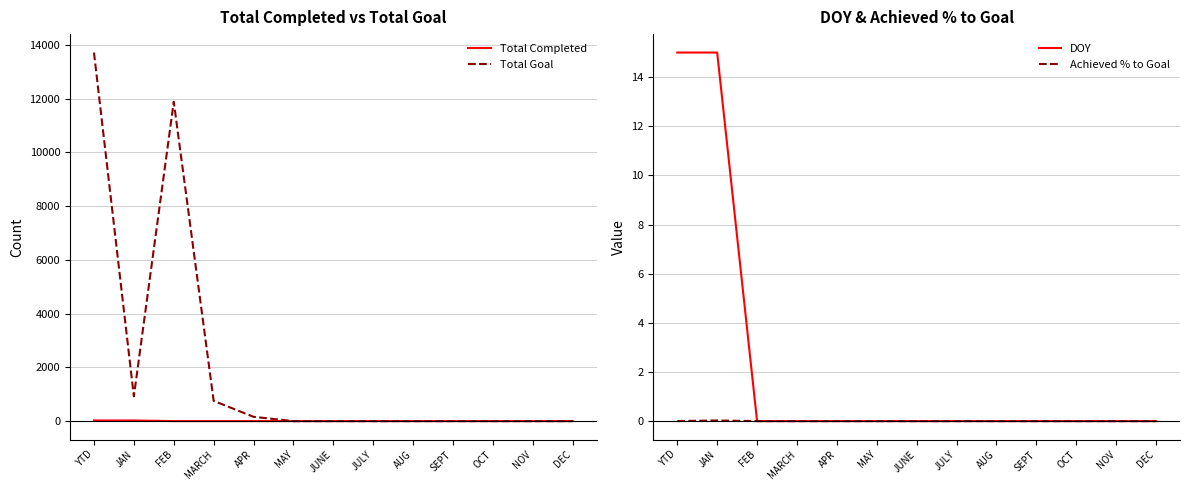

Does the chart have visible grid lines?

Yes